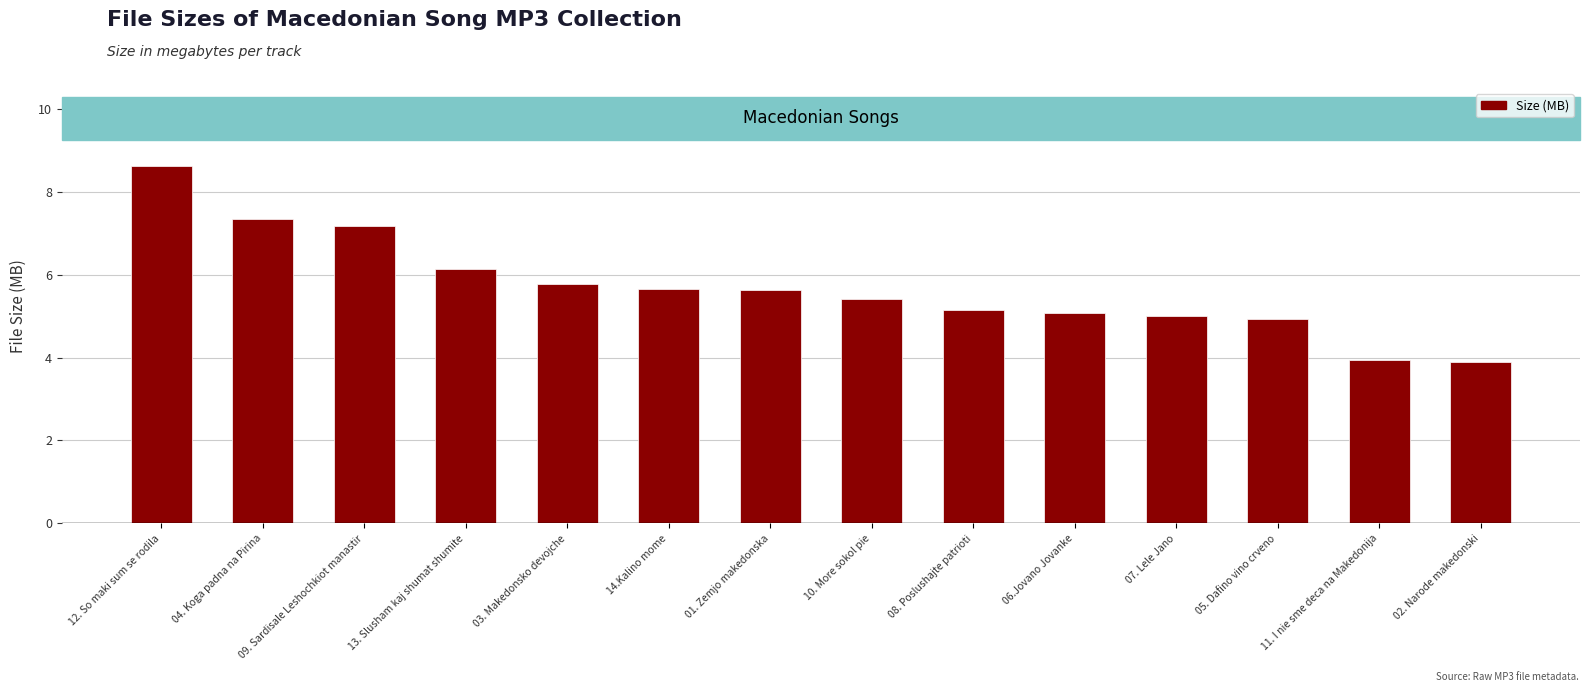

Read the value at 07. Lele Jano.

5.0